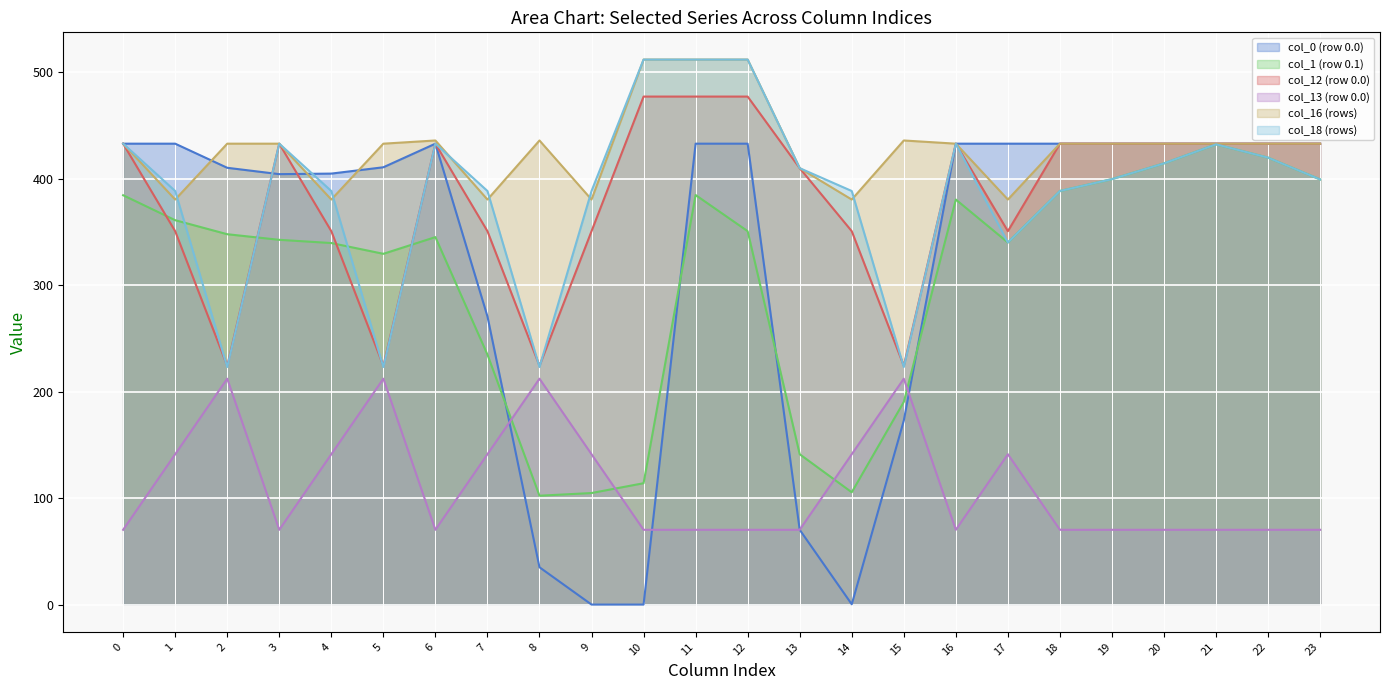

What is the difference between the maximum and minimum values in the row_0_col_0 series?

433.0